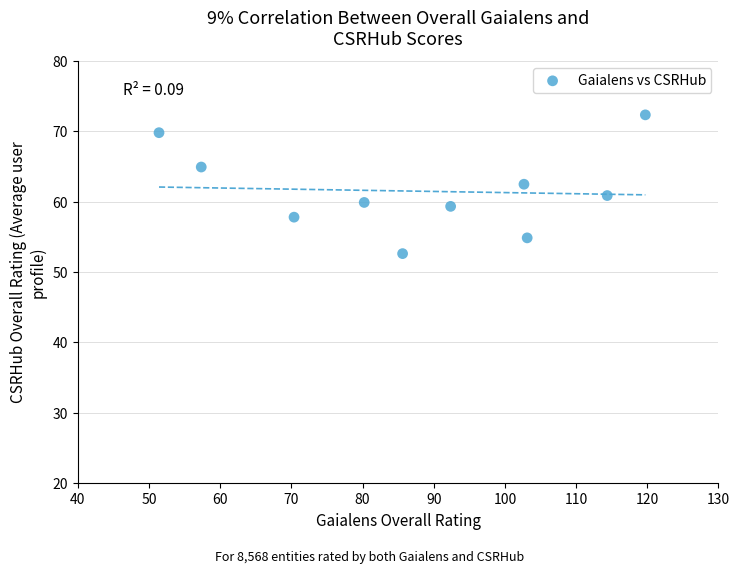

What is the average X value?

87.7